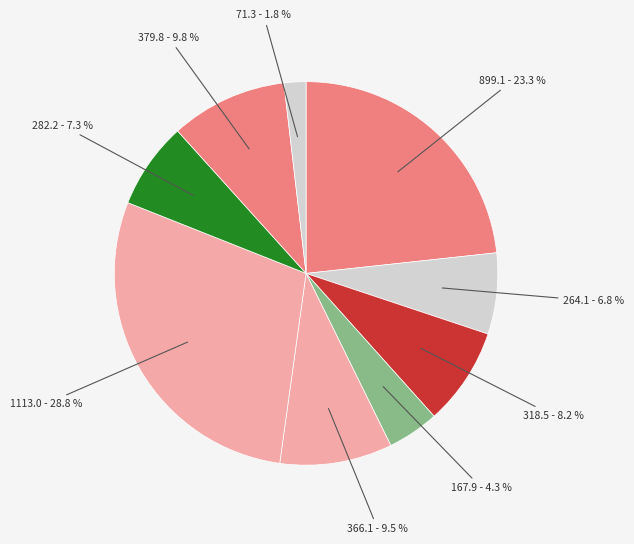

Count the number of slices in the pie.

9